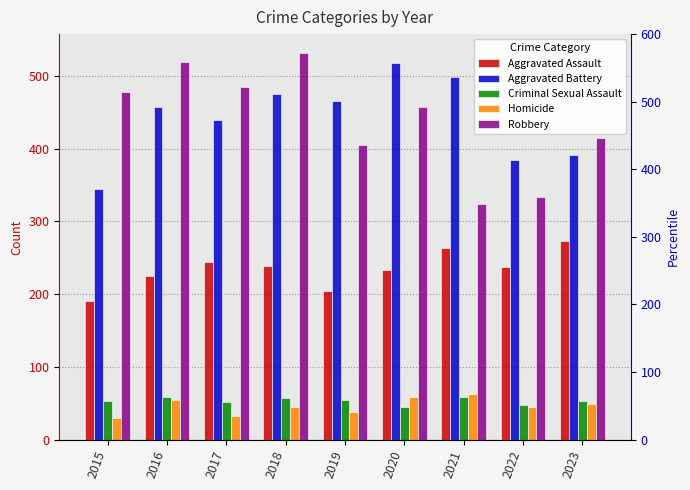

Which category has the highest value in the Robbery series?

2018